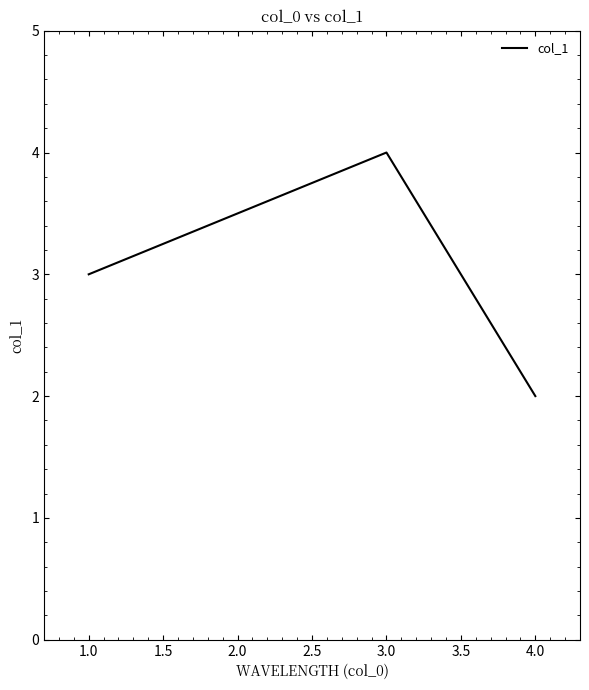

How many lines are shown in the chart?

1